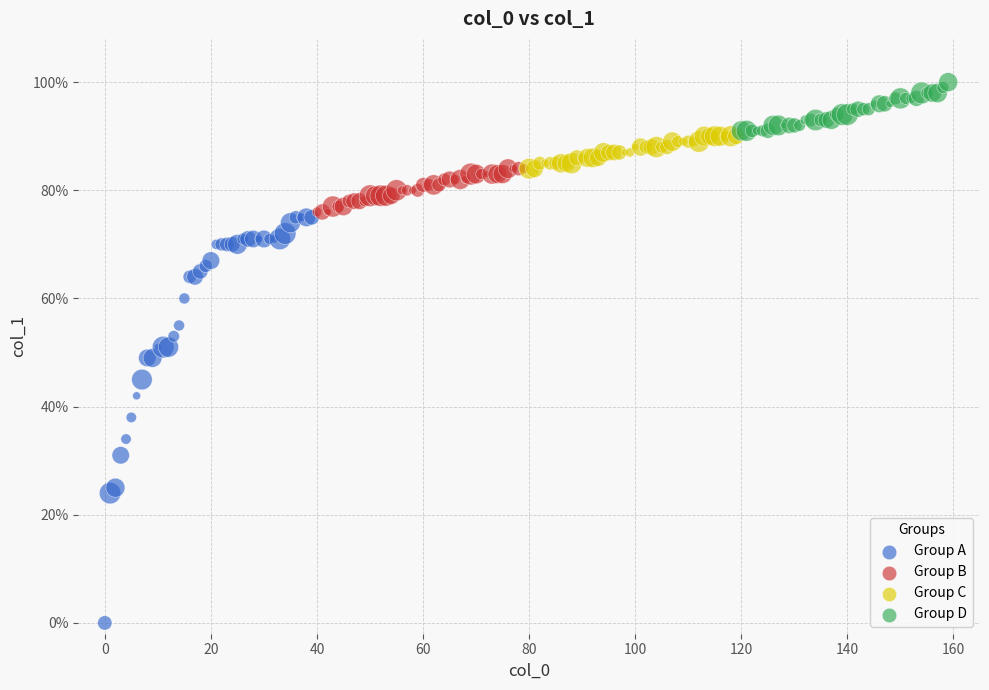

Which series has the largest Y range (max minus min)?

Group A